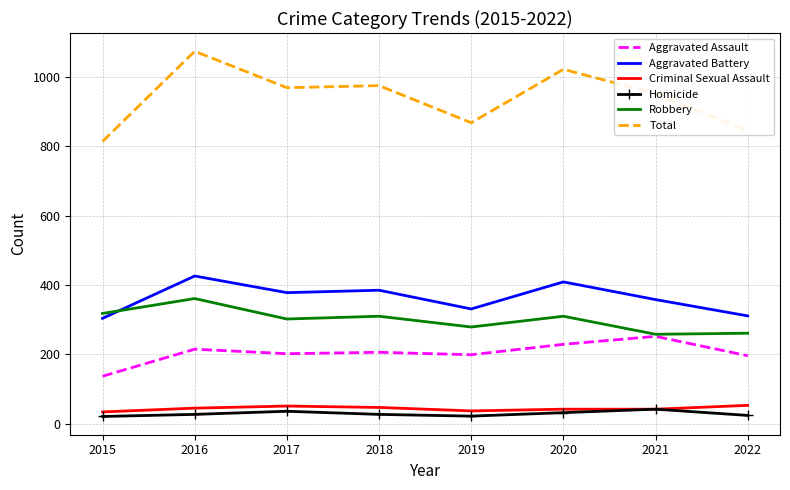

True or false: Total and Homicide intersect in this chart.

False